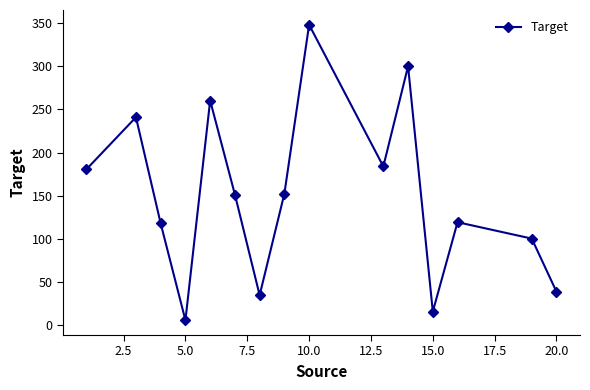

What is the value of the 10th point from the left?

184.0